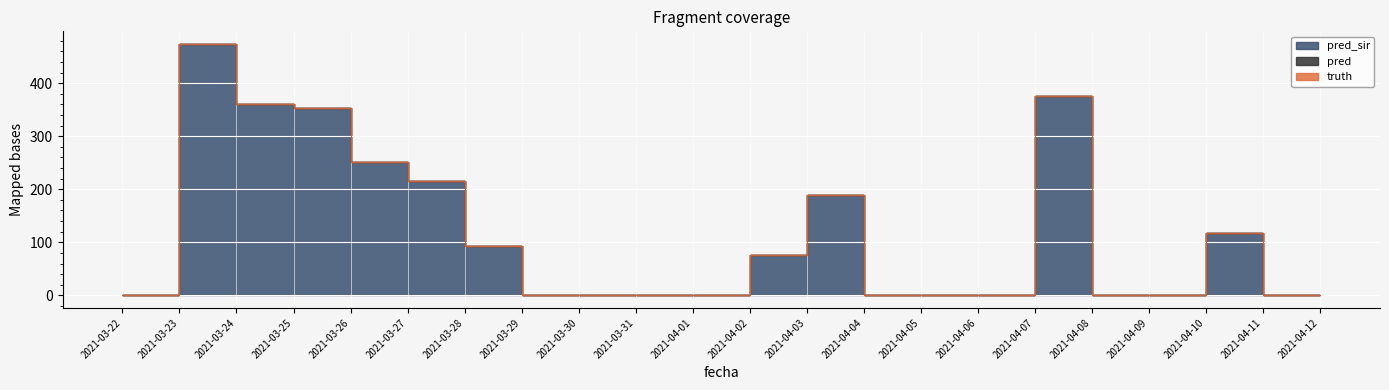

What is the total value across all series at 2021-04-03?

190